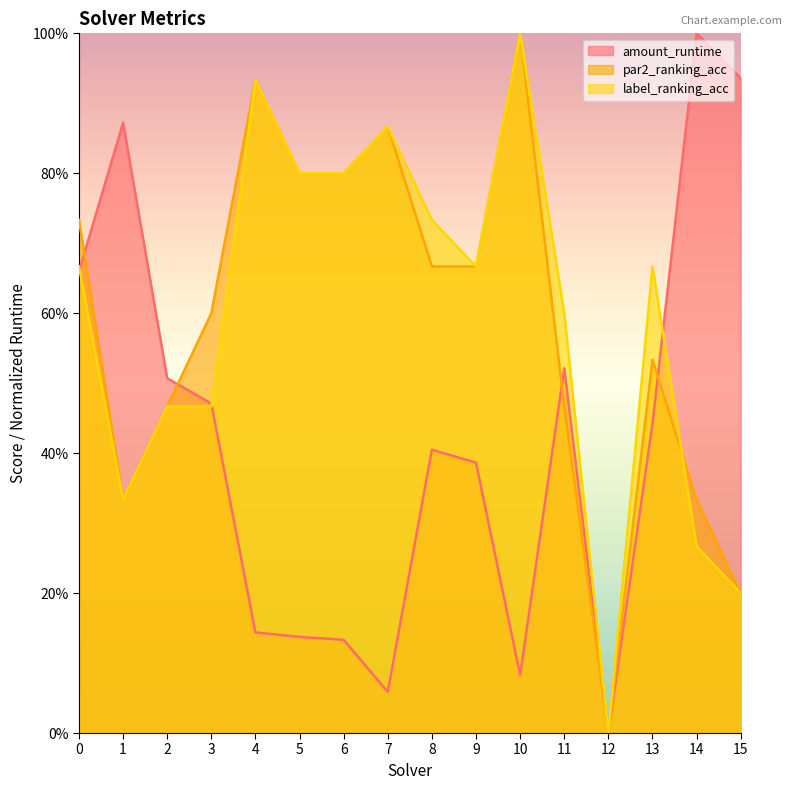

What is the value of the par2_ranking_acc point at the 4th from the left?

0.6